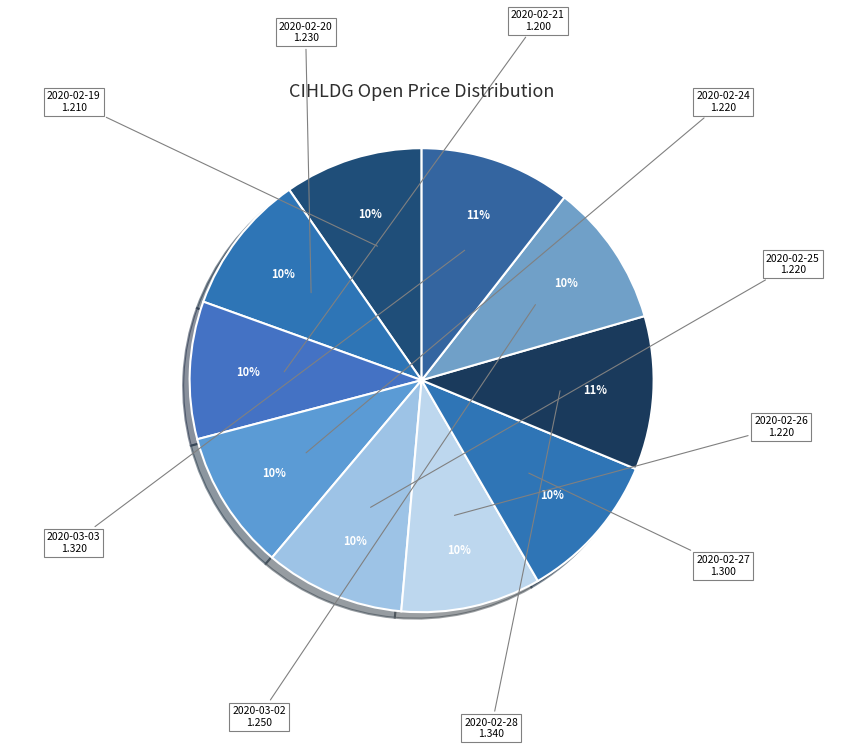

Is 2020-03-03 the majority of the pie?

No